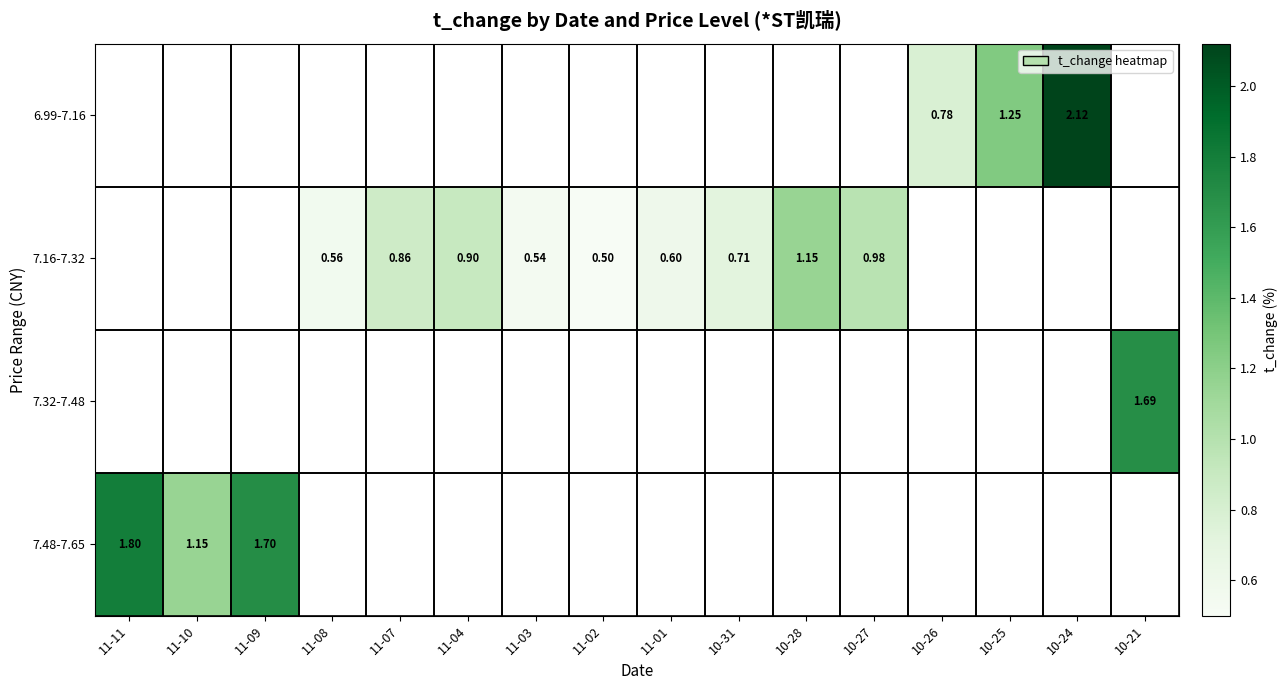

Between 11-10 and 11-09, which series saw the biggest shift?

7.48-7.65